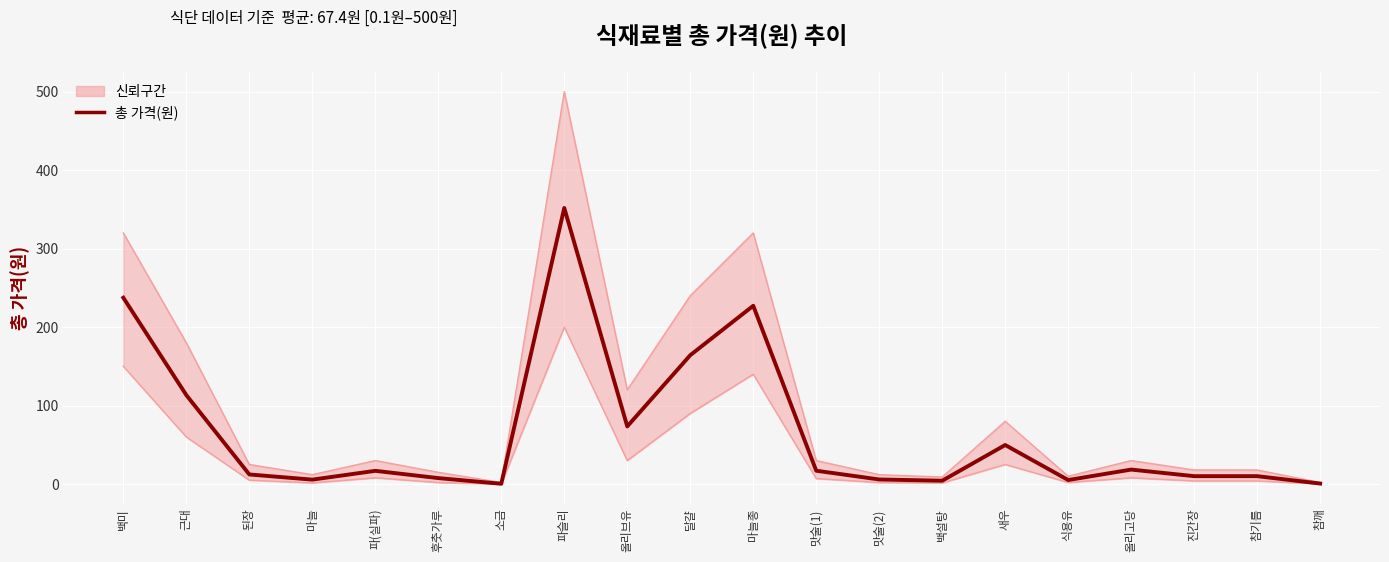

Which series has the largest total across all categories?

상한선